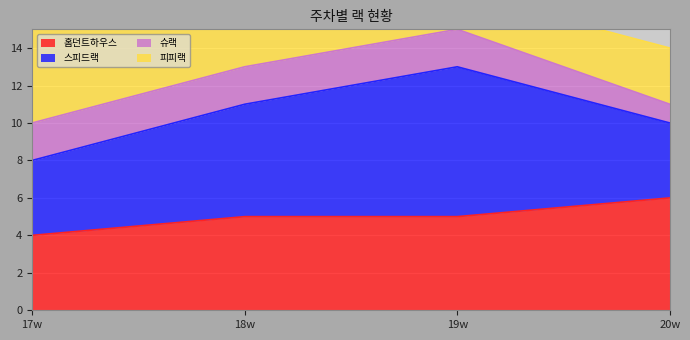

The 홈던트하우스 series shows 6 at 20w. True or false?

True